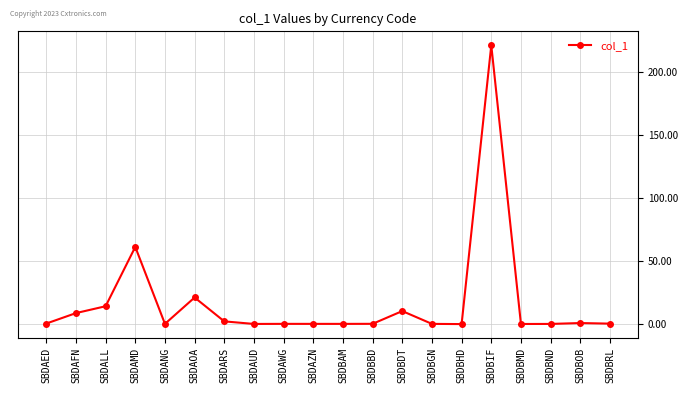

What position from the left is SBDAED?

1